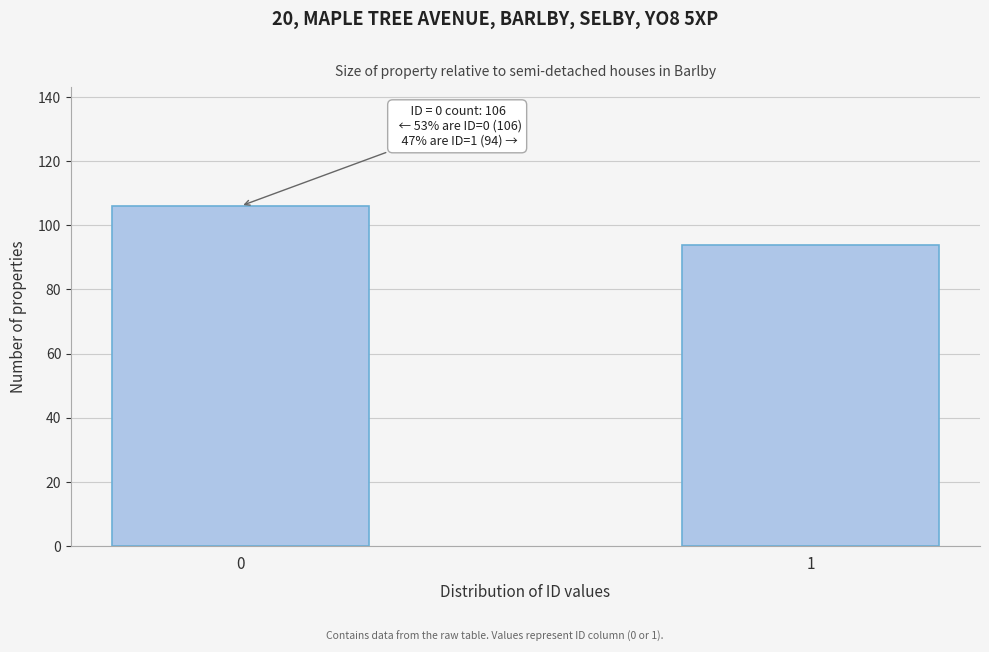

Reading left to right, extract all data points from this chart.

0=106	1=94